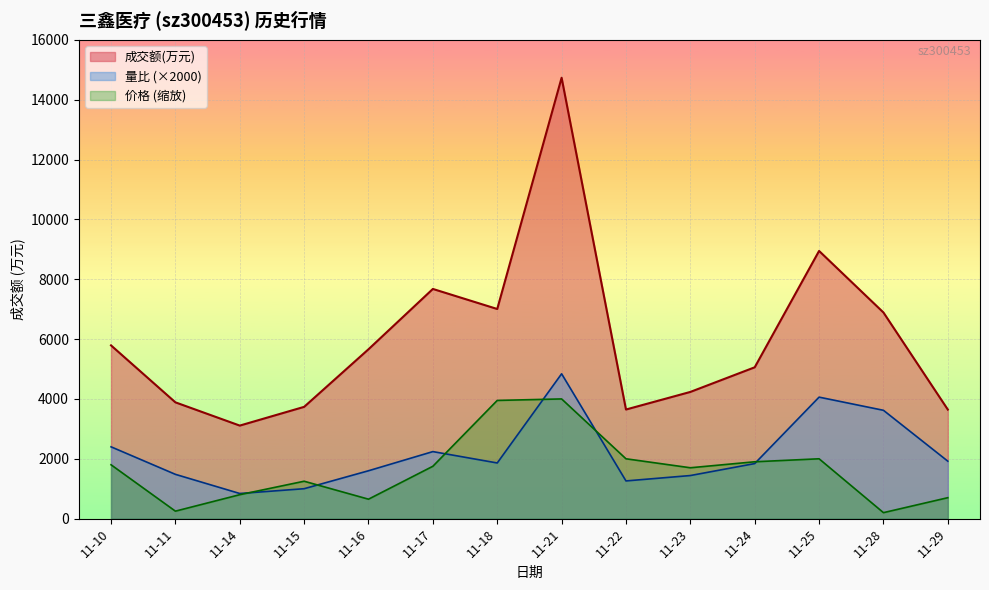

What is the value of the 成交额(万元) point at the 2nd from the left?

3886.0